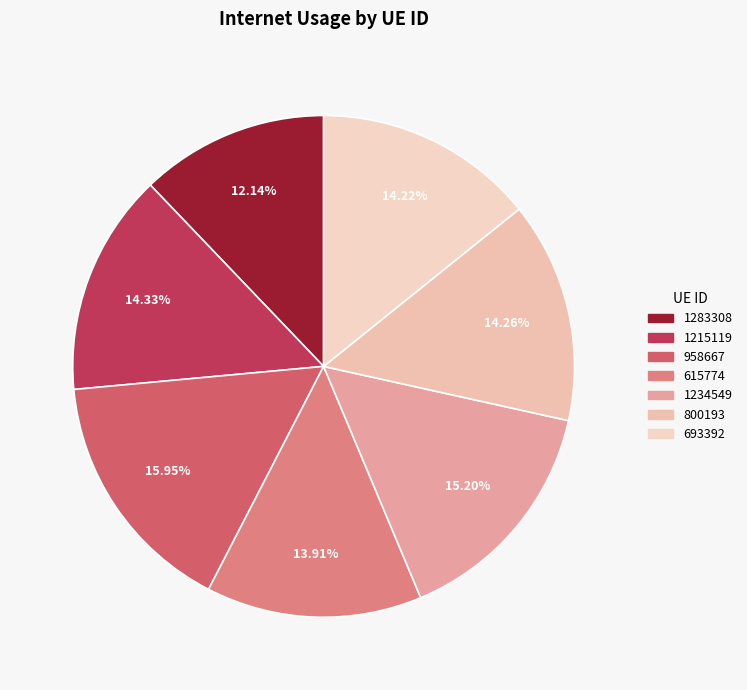

Which category has the biggest portion of the pie?

958667